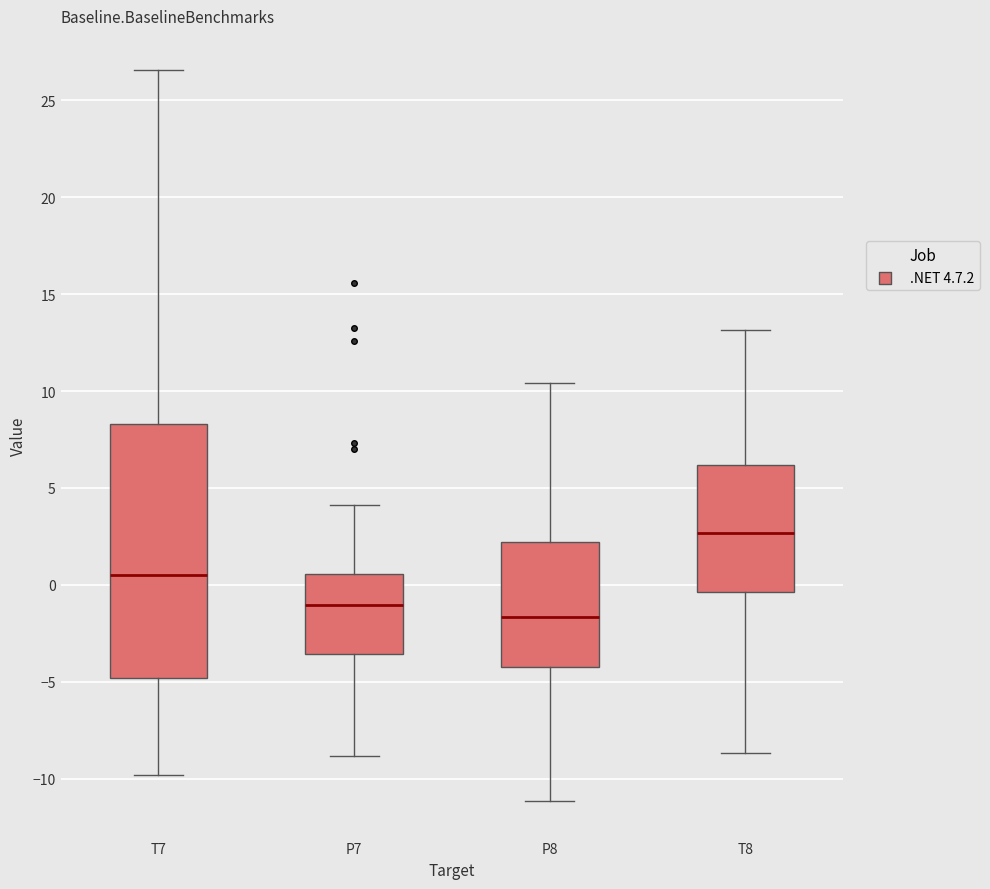

Reading left to right, transcribe this box plot: for each box, give where its median line is, the range the box spans, and where its two whiskers end, as read against the y-axis. The values are not printed on the chart, so give them approximately, as read against the axis.

T7: median 0.5, box -5.0 to 8.5, whiskers -10.0 to 26.5
P7: median -1.0, box -3.5 to 0.5, whiskers -9.0 to 4.0
P8: median -1.5, box -4.5 to 2.0, whiskers -11.0 to 10.5
T8: median 2.5, box -0.5 to 6.0, whiskers -8.5 to 13.0